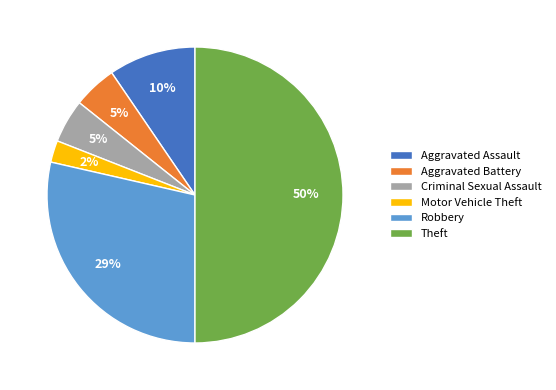

Combined, do Robbery and Aggravated Assault account for over 50%?

No